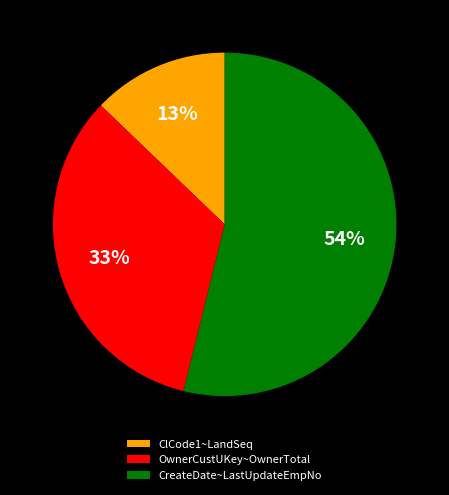

True or false: OwnerCustUKey~OwnerTotal accounts for 26% of the total.

False